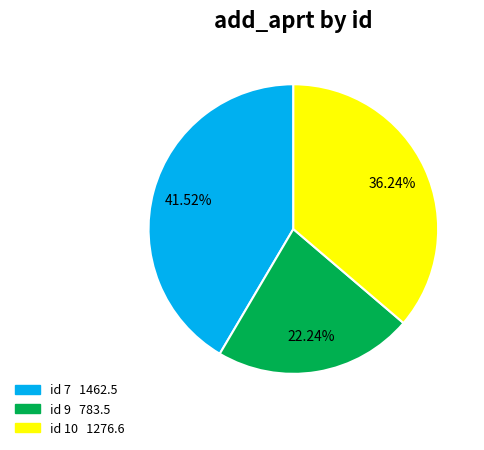

Is there a majority slice in this chart?

No